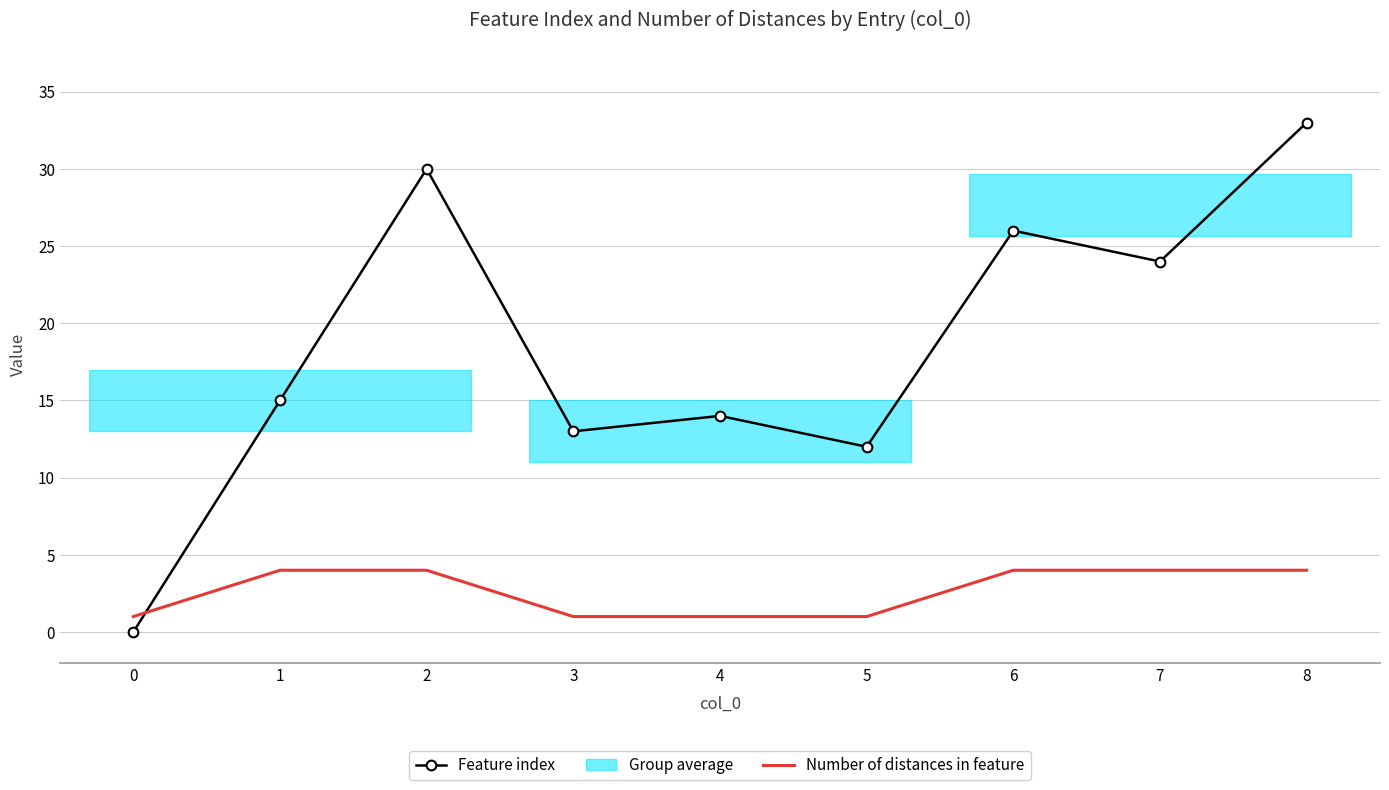

How many values in the Feature index series exceed 15?

4